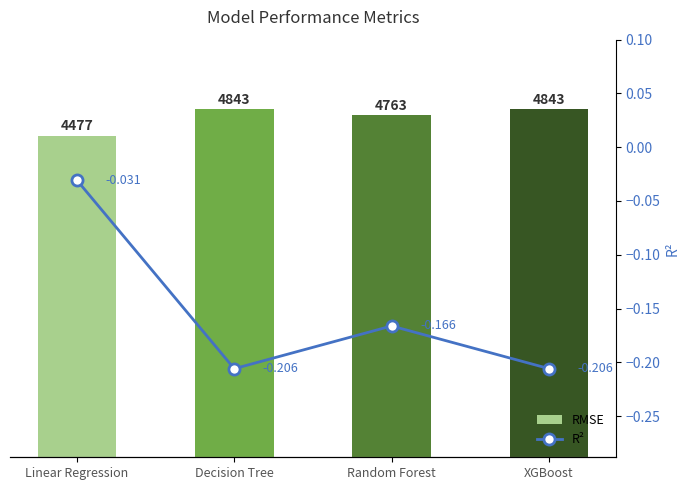

At which category is the sum across all series the highest?

Decision Tree